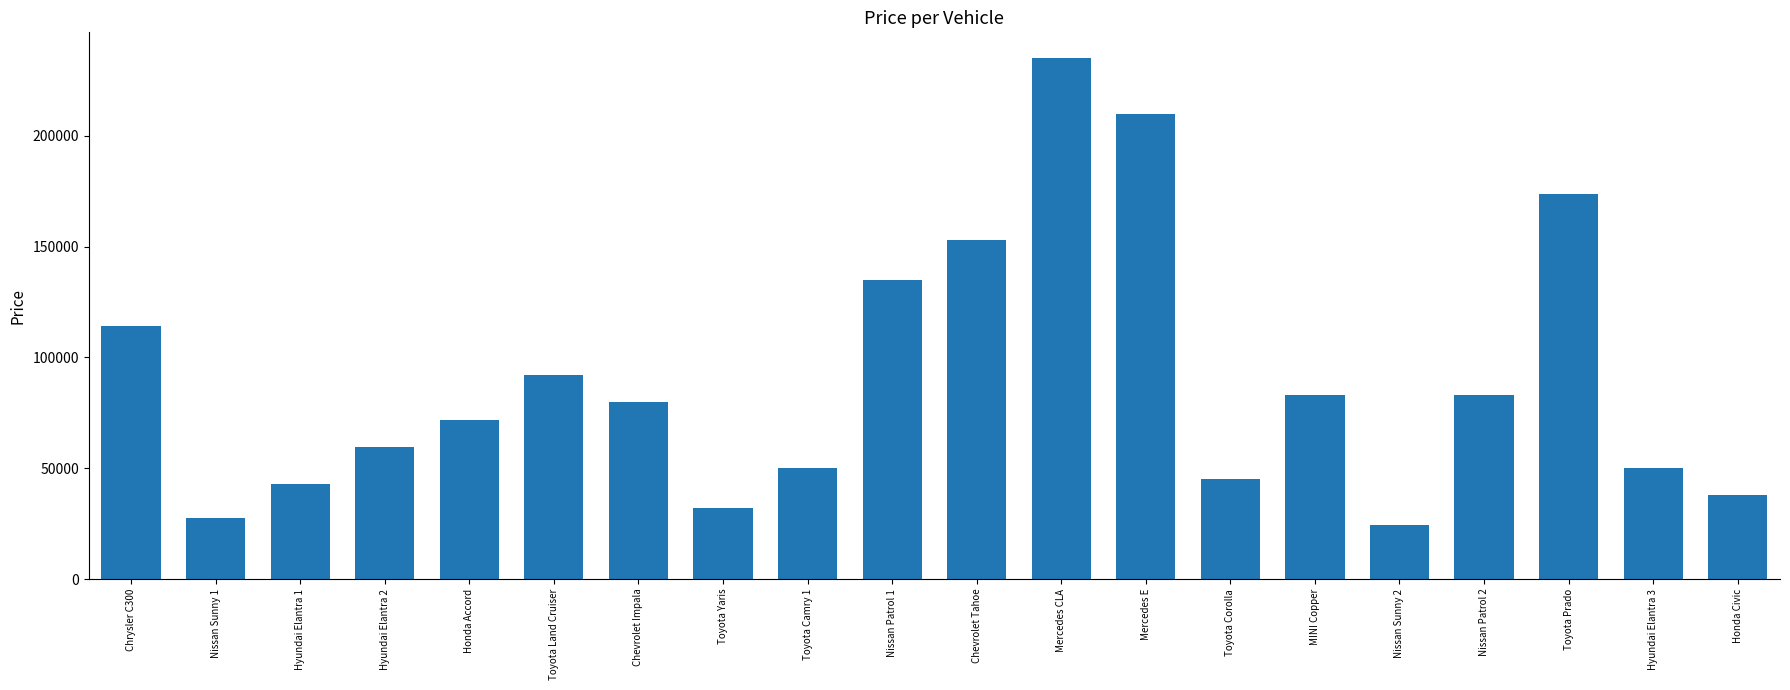

Does the chart contain any negative values?

No